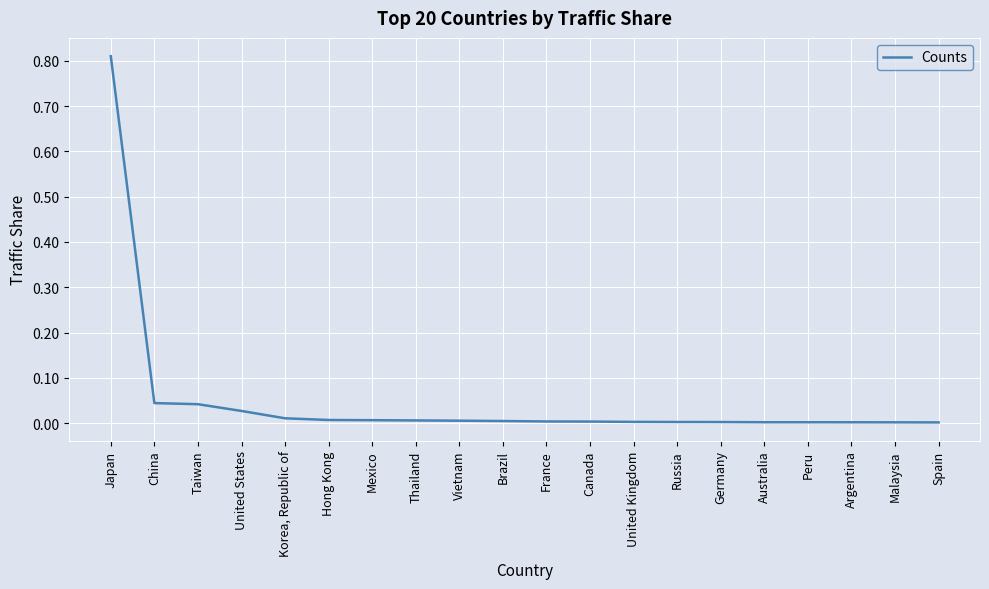

Between Argentina and United States, which is larger?

United States